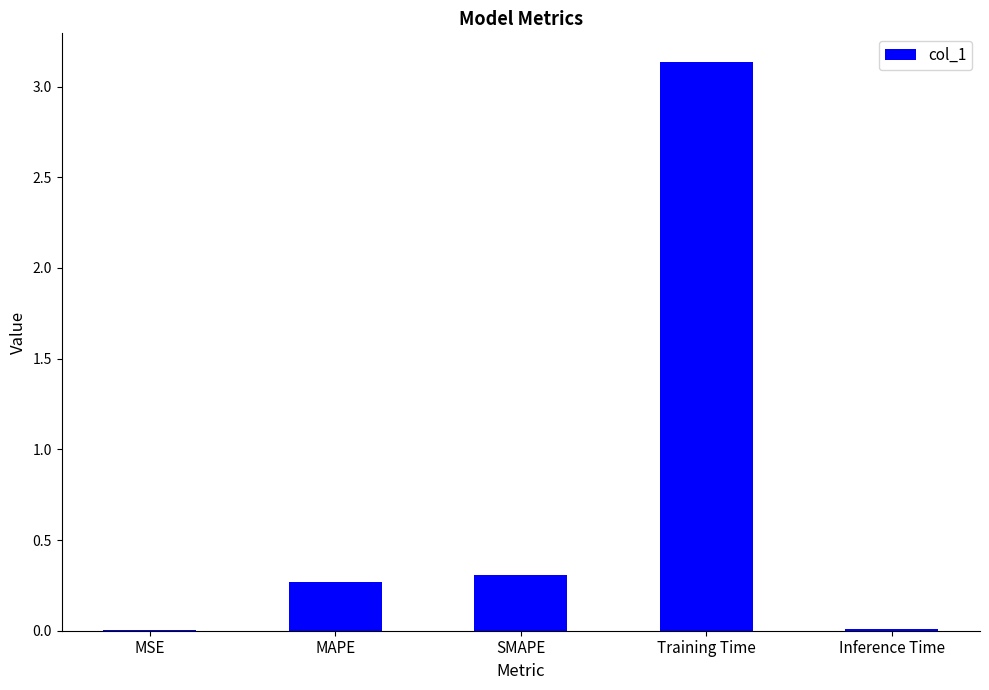

What is the approximate value at SMAPE?

0.3